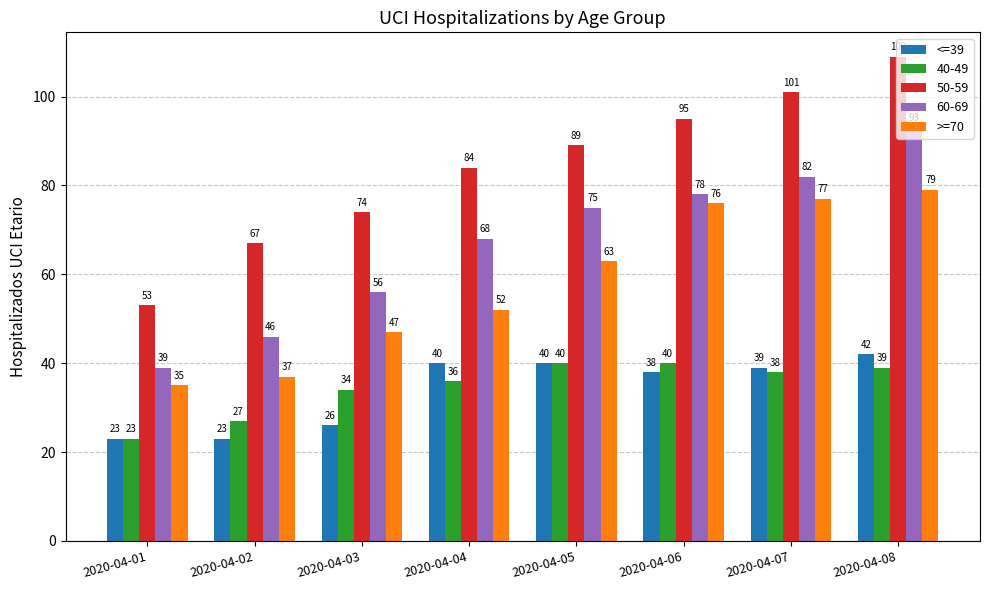

How many bars are there in total?

40